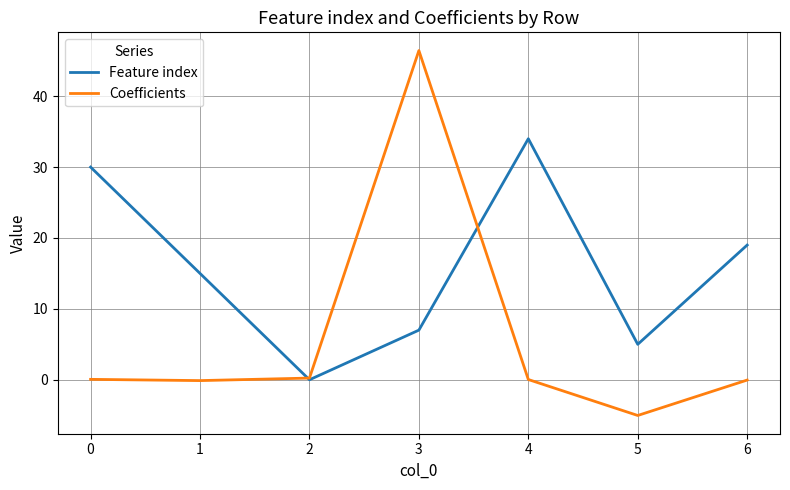

What is the minimum value shown in the chart?

-5.0